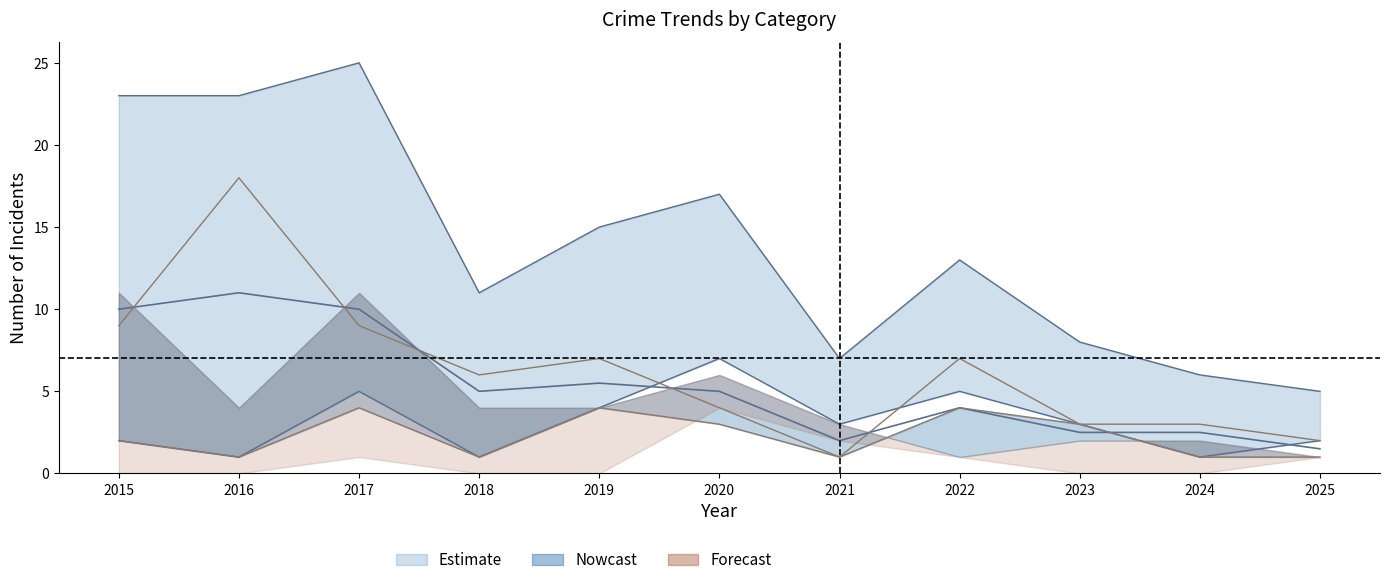

The Theft series shows 9 at 2015. True or false?

True